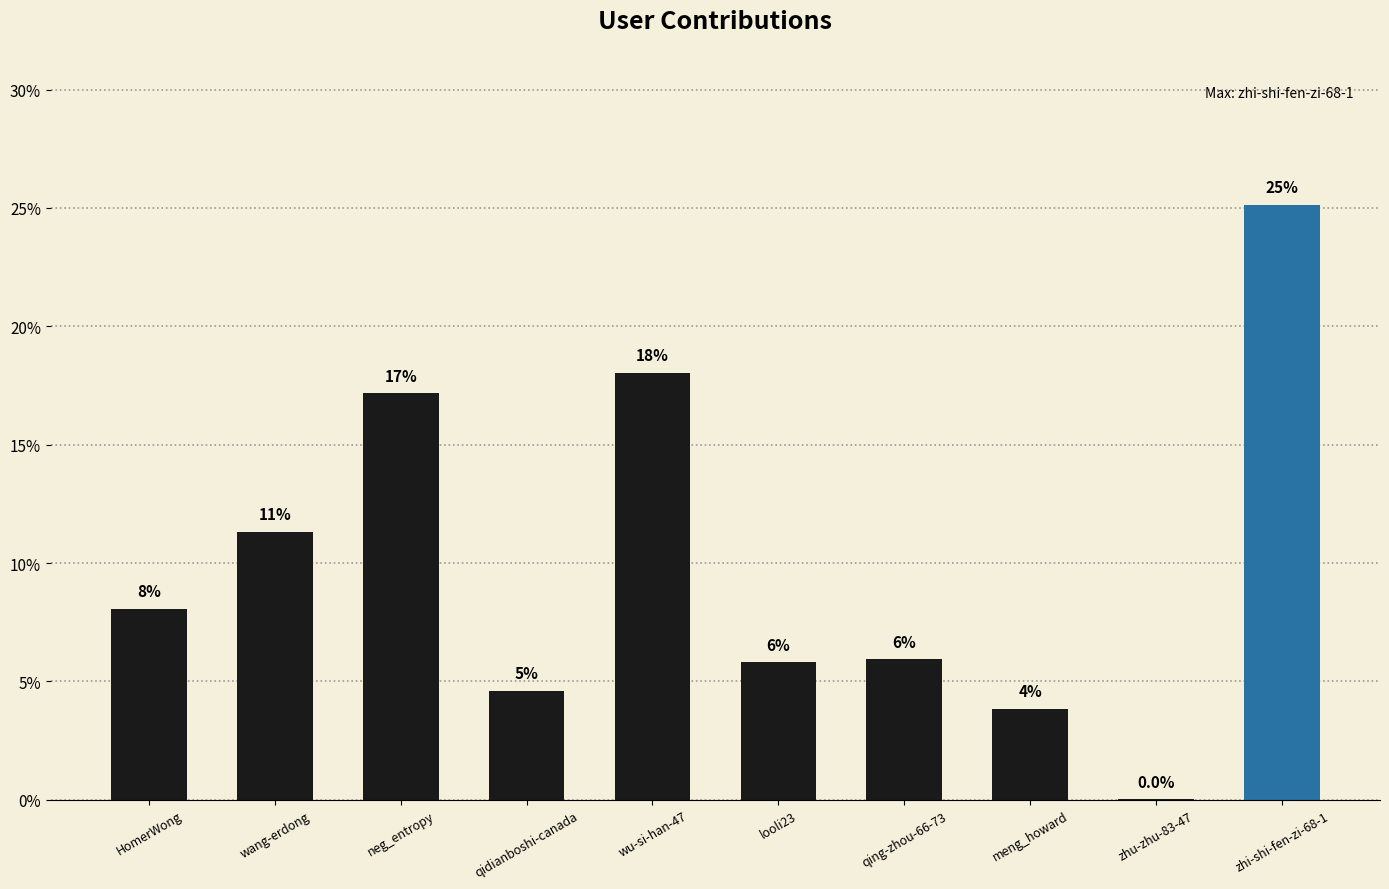

What is the average value?

10.0